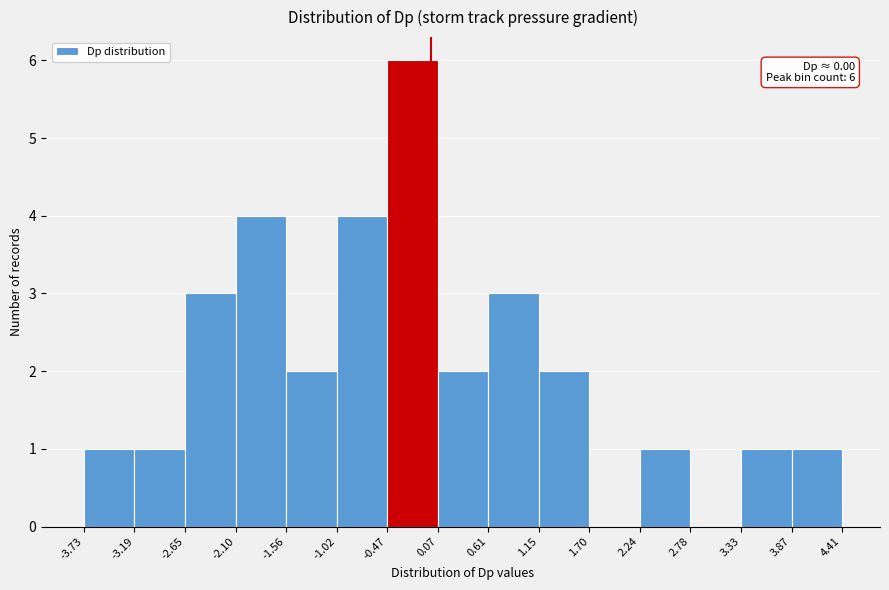

Which range on the x-axis has the tallest bar?

-0.47 to 0.07